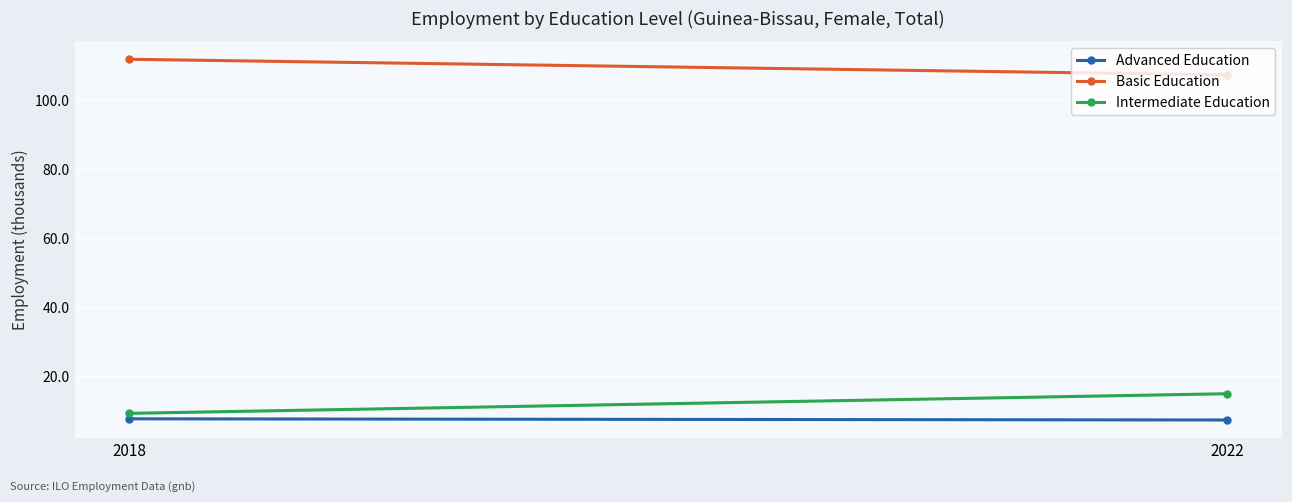

What is the difference between the maximum and minimum values in the Intermediate Education series?

5.7